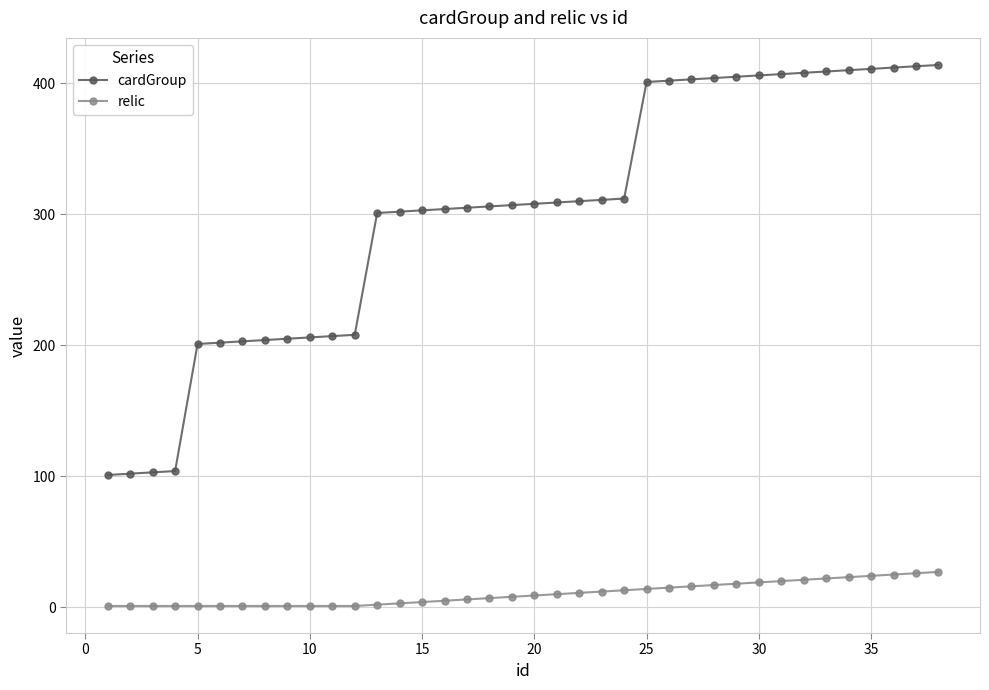

What is the greatest value displayed?

414